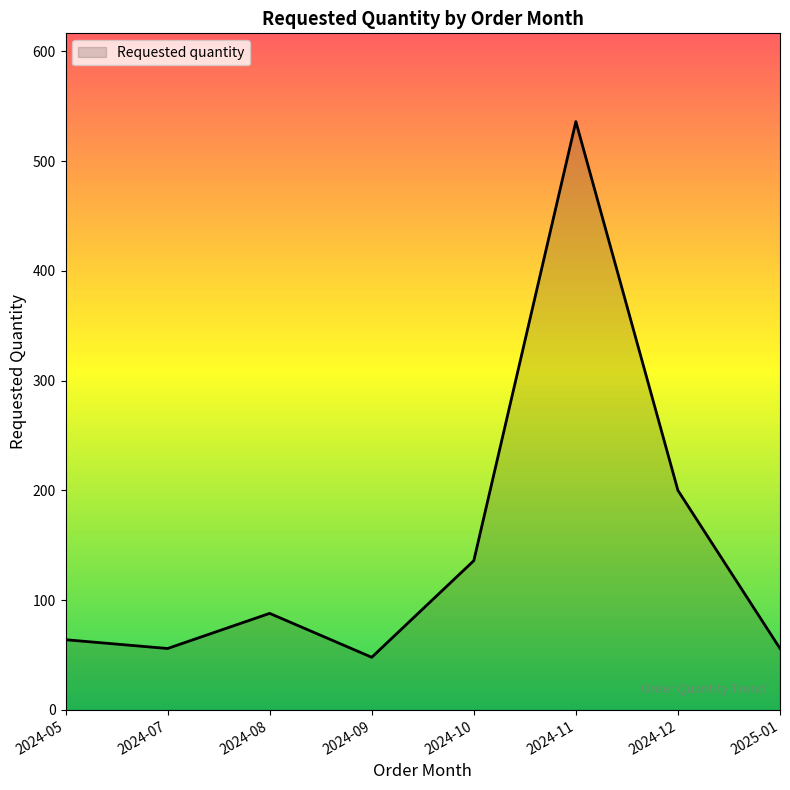

Is it true that the value at 2024-09 is 48?

True